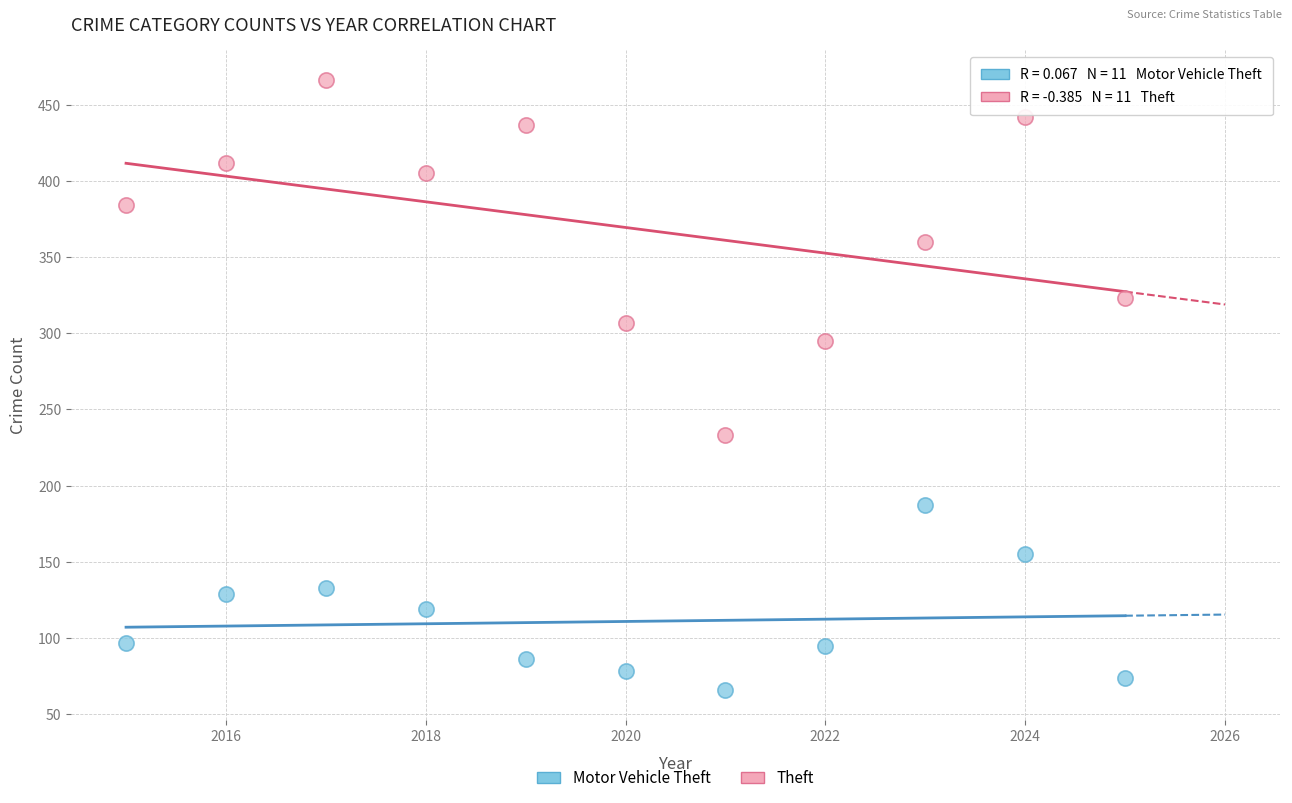

Which series reaches the minimum Y coordinate?

Motor Vehicle Theft